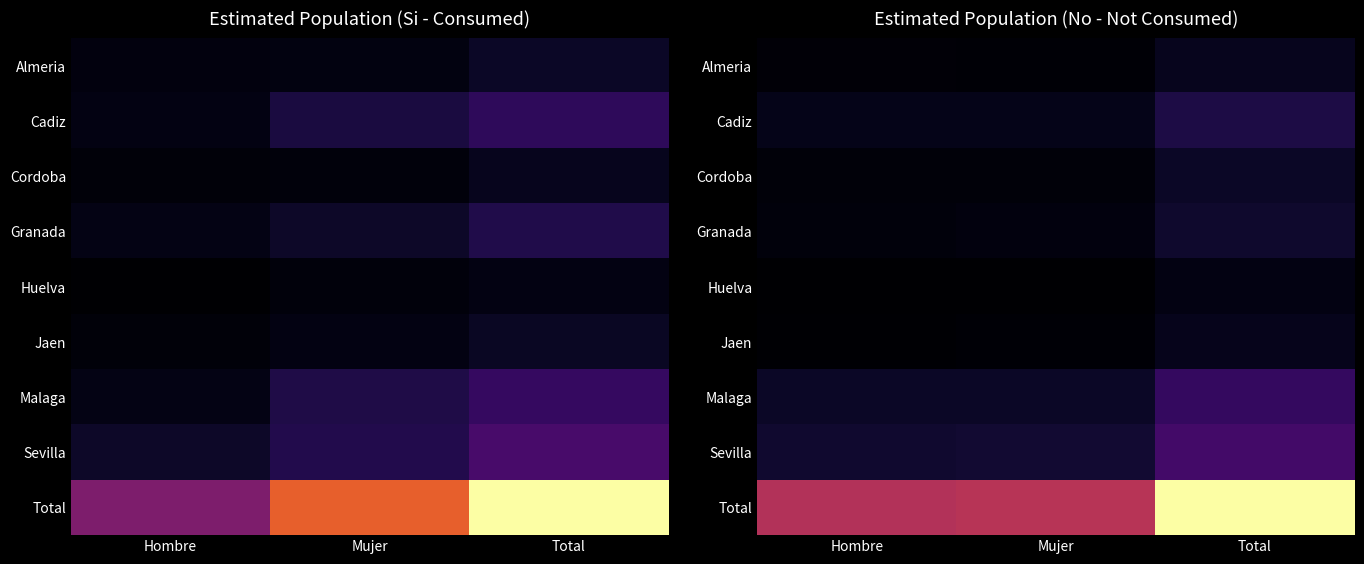

Is the value of Sevilla at Hombre greater than the value of Granada at Hombre?

Yes